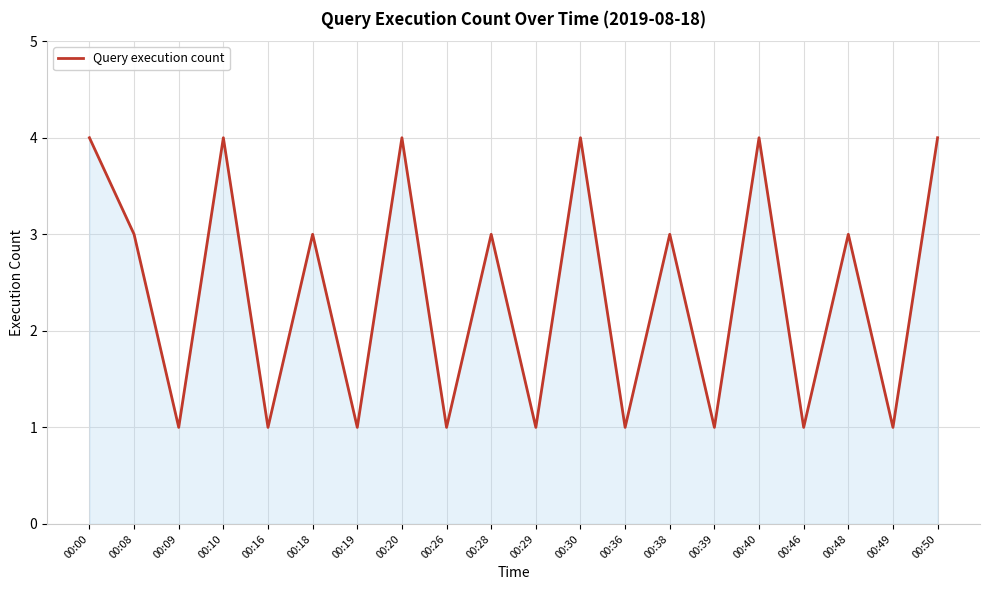

What is the difference between the values at 00:16 and 00:08?

2